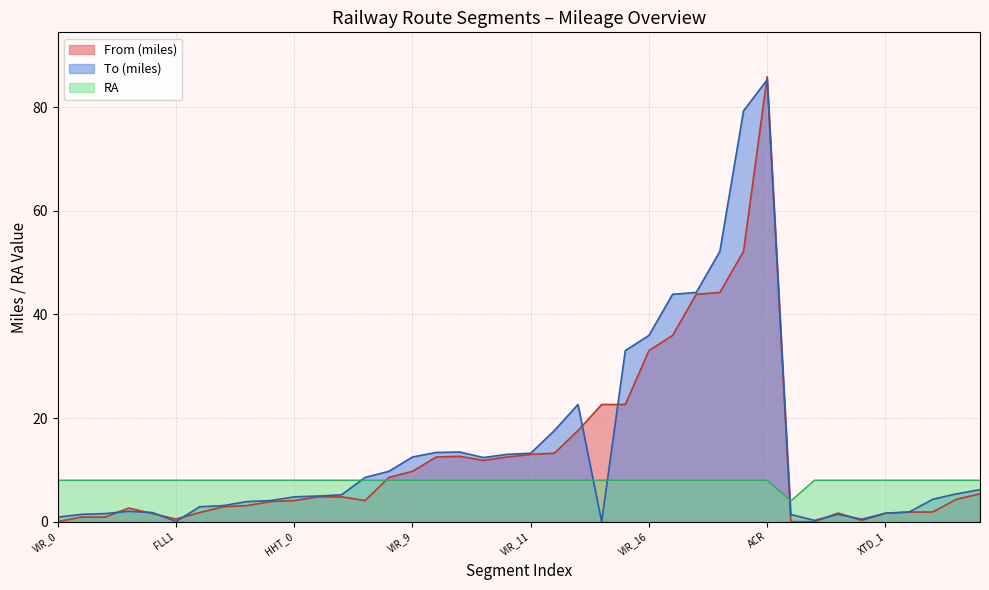

Rank the categories by to_M value from highest to lowest.

ACR, VIR_20, VIR_19, VIR_18, VIR_17, VIR_16, VIR_15, VIR_13, VIR_12, TLP2, TLP1, VIR_11, VIR_10, VIR_9, CSM3, VIR_8, VIR_7, XTD_5, XTD_4, HHT_2, HHT_1, HHT_0, XTD_3, VIR_6, VIR_5, VIR_4, VIR_3, AHG, XTD_2, VIR_2, XTD_1, VIR_1, BSP1, CSW, XTD_0, VIR_0, CBM_1, CBM_0, FLL1, VIR_14